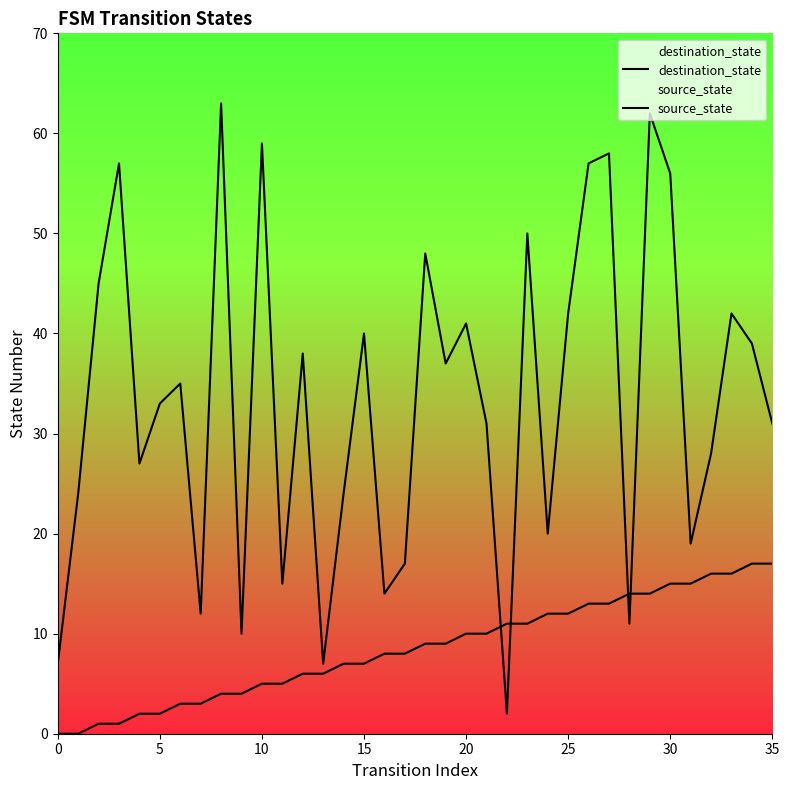

Is it true that source_state equals 8 at 17?

True